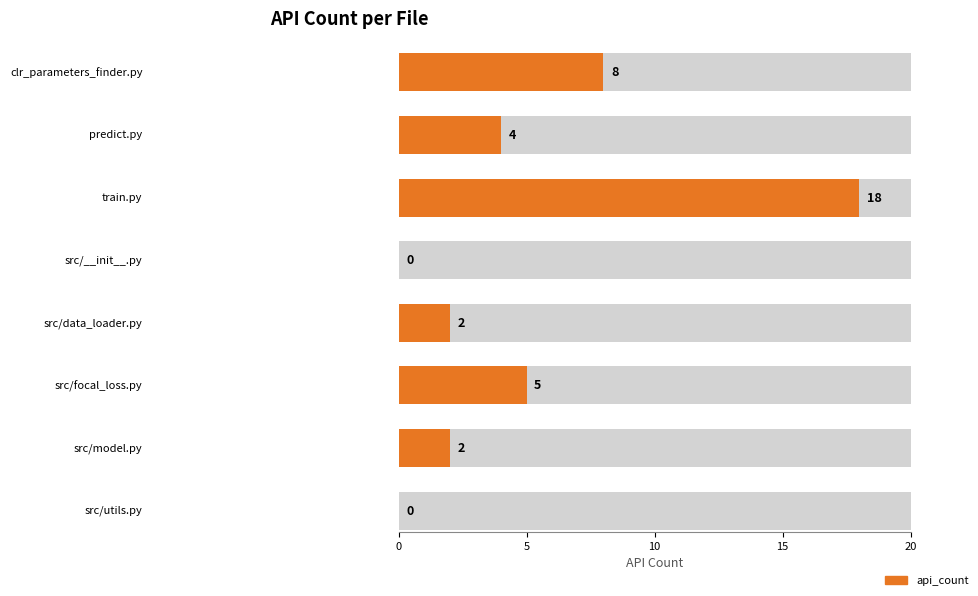

Read the value at train.py, to the nearest 5.

20